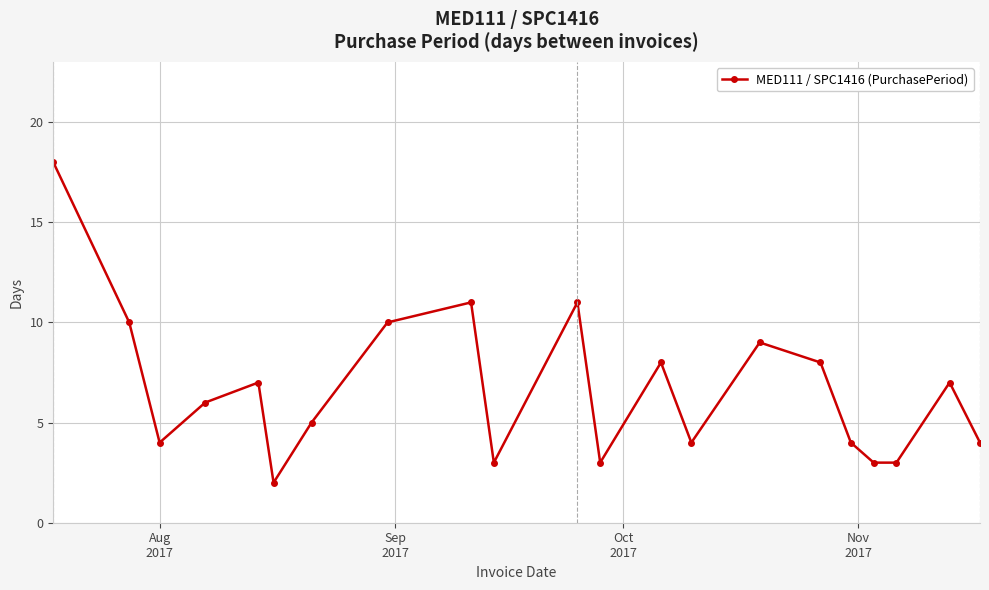

How many categories are shown in the chart?

21